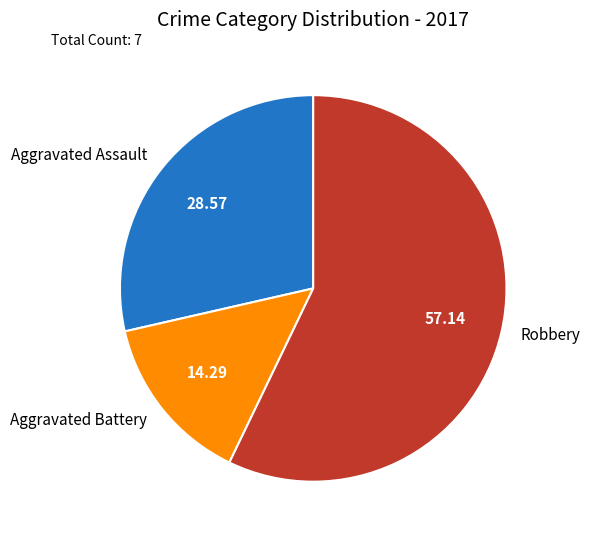

Do Aggravated Assault and Robbery together represent more than half of the pie?

Yes